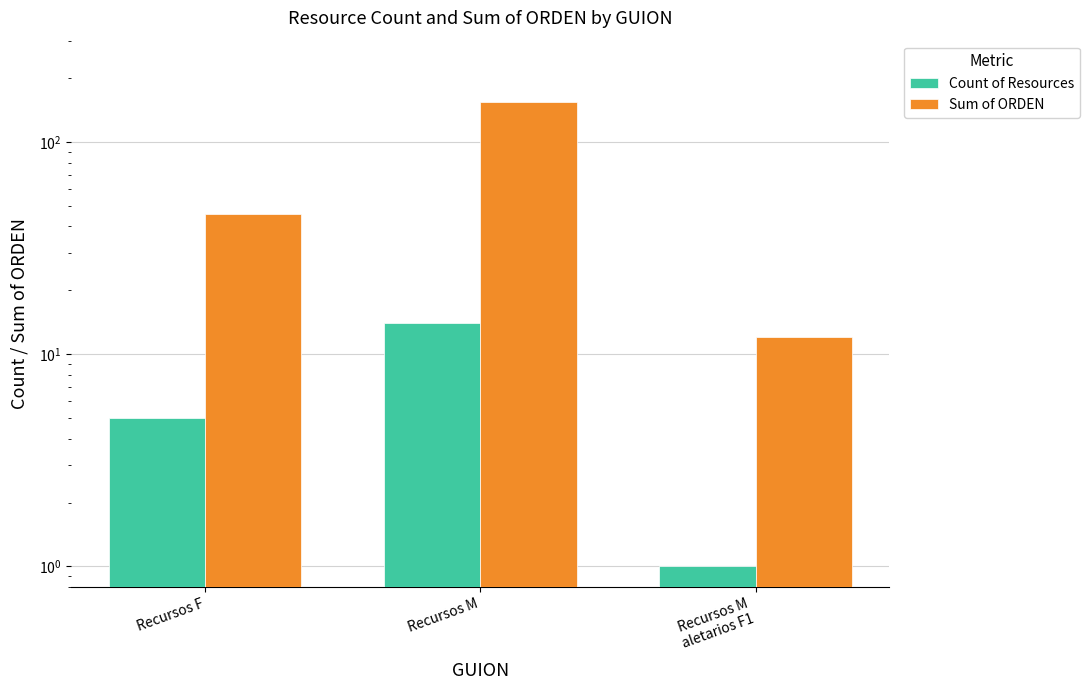

How many data points does each series have?

3